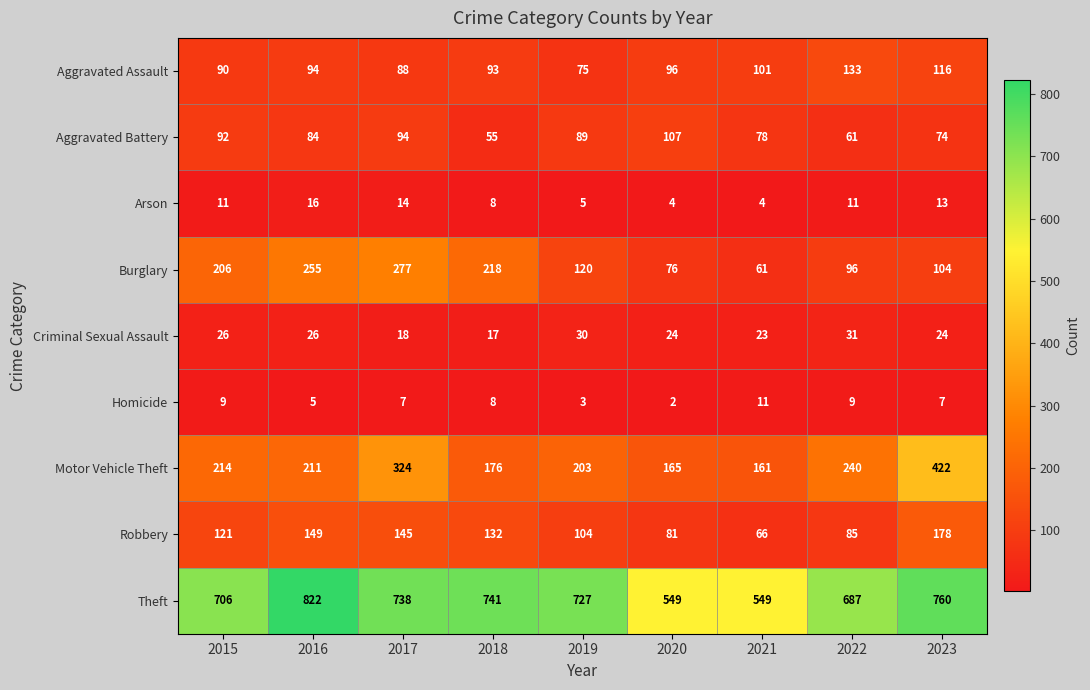

What is the sum of the Robbery values at 2019 and 2022?

189